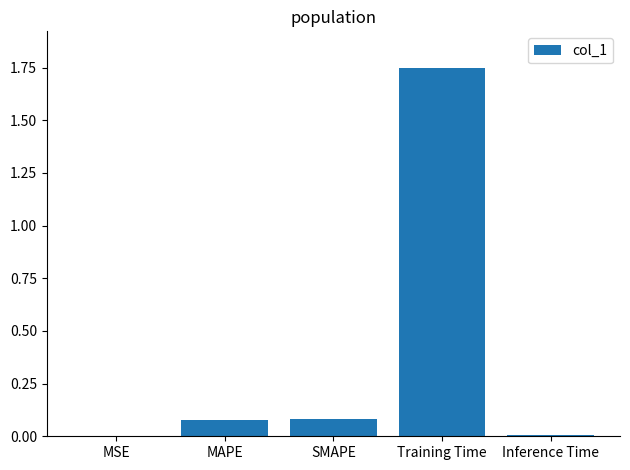

The chart shows a value of 0.1 at SMAPE. True or false?

True